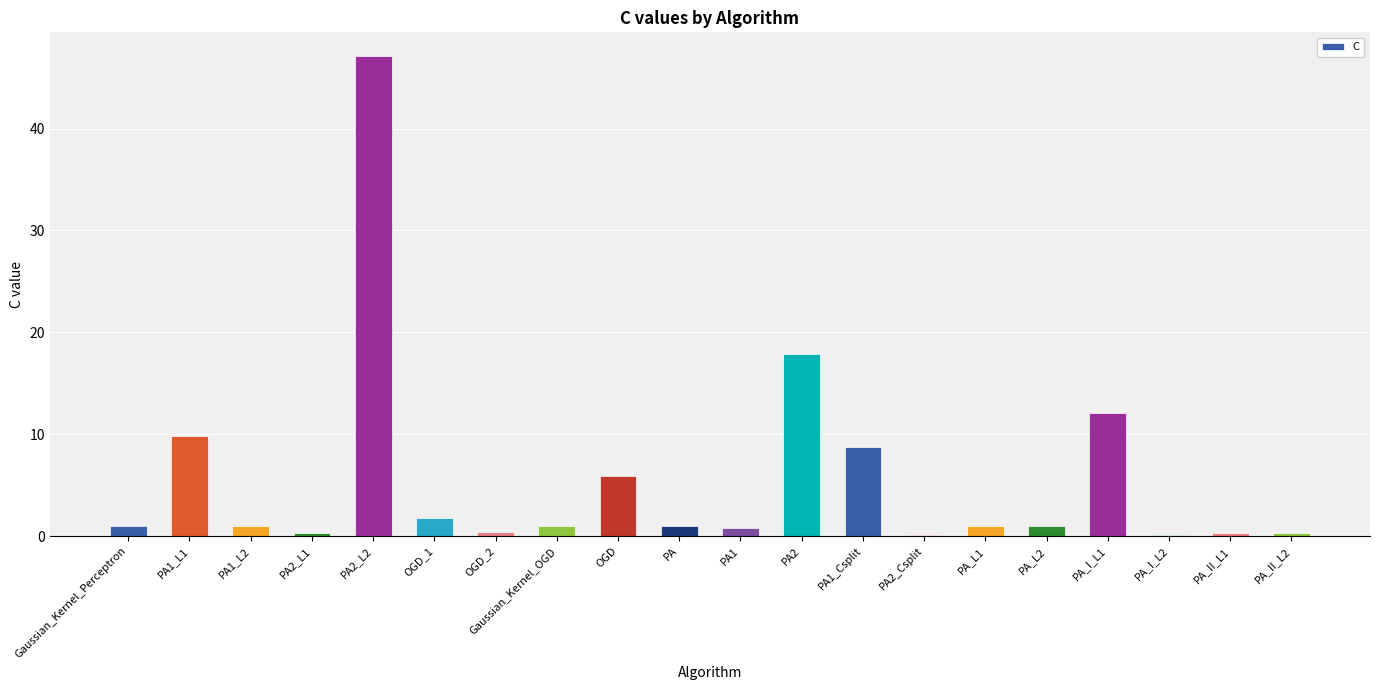

What is the maximum value shown in the chart?

47.1